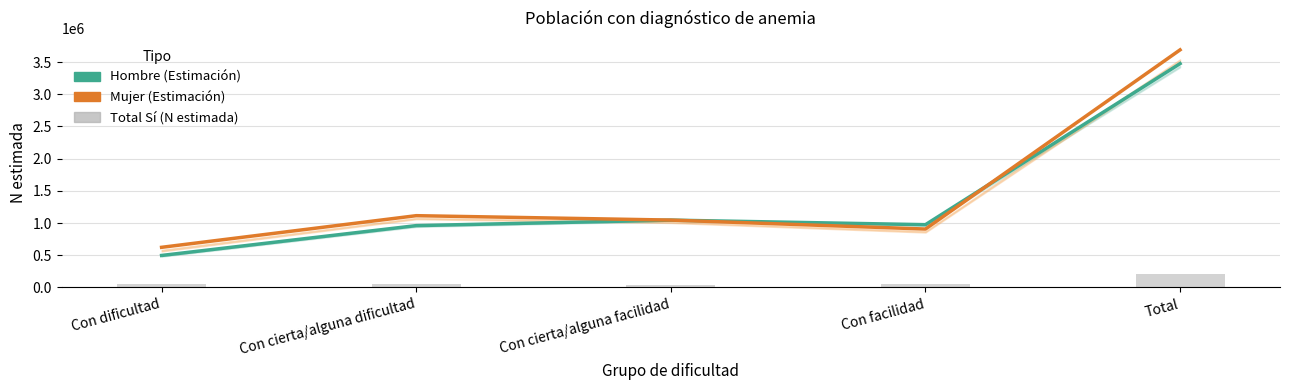

Reading left to right, what are all the values shown in this chart?

Hombre (Estimación): 496538	960137	1045471	974562	3476707
Mujer (Estimación): 622935	1114534	1046093	906900	3690461
Total Sí (n estimada): 59368	56592	44742	50858	211560